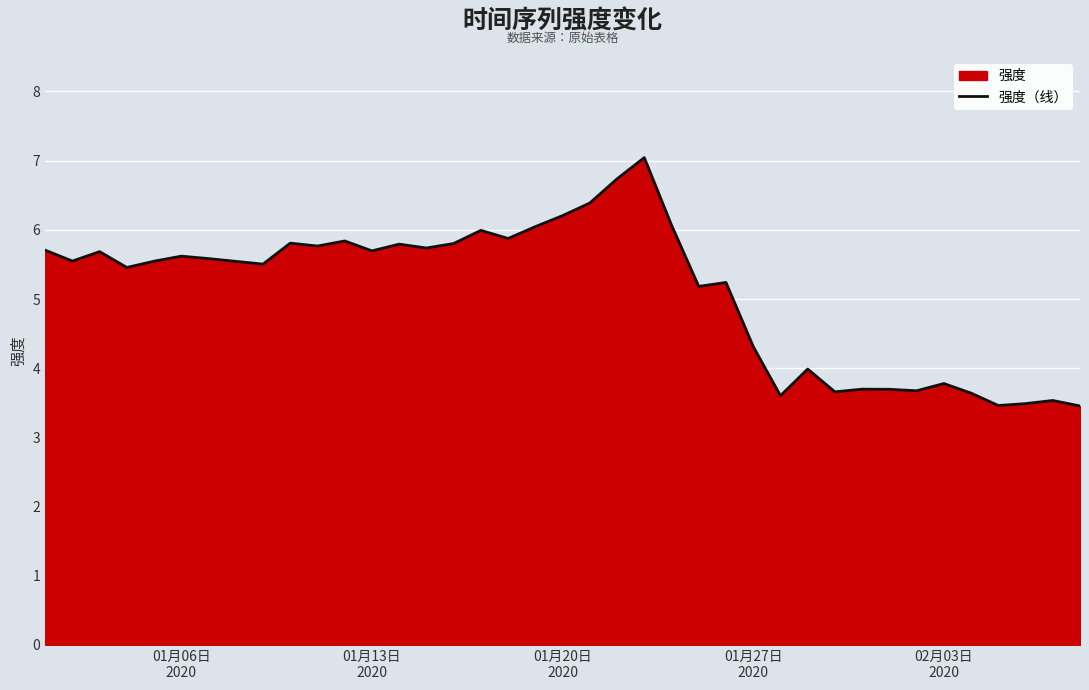

What is the difference between the maximum and minimum values?

3.6